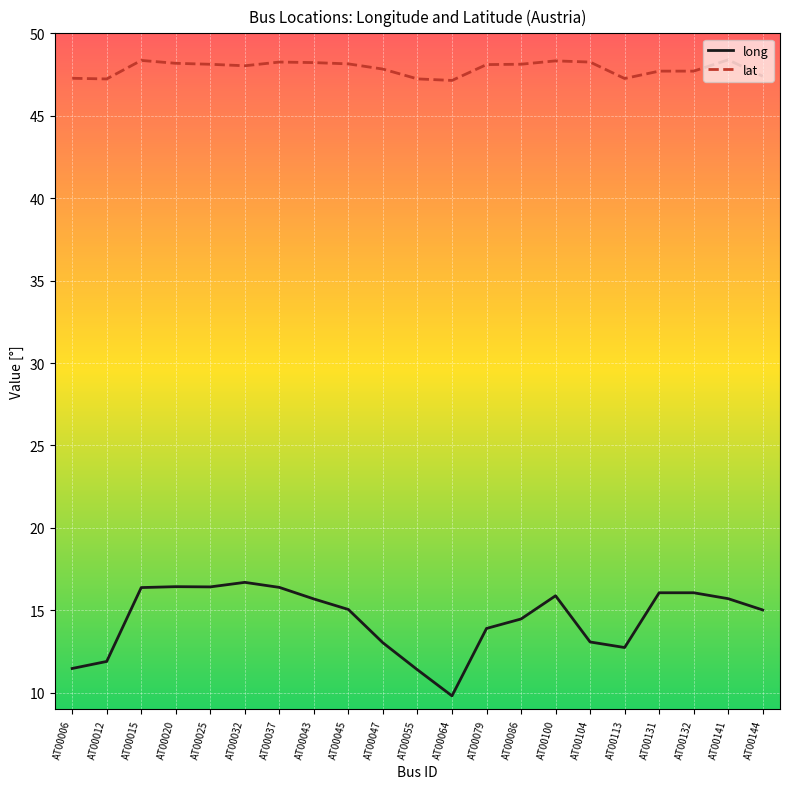

The value of long at AT00025 is 22.7. True or false?

False